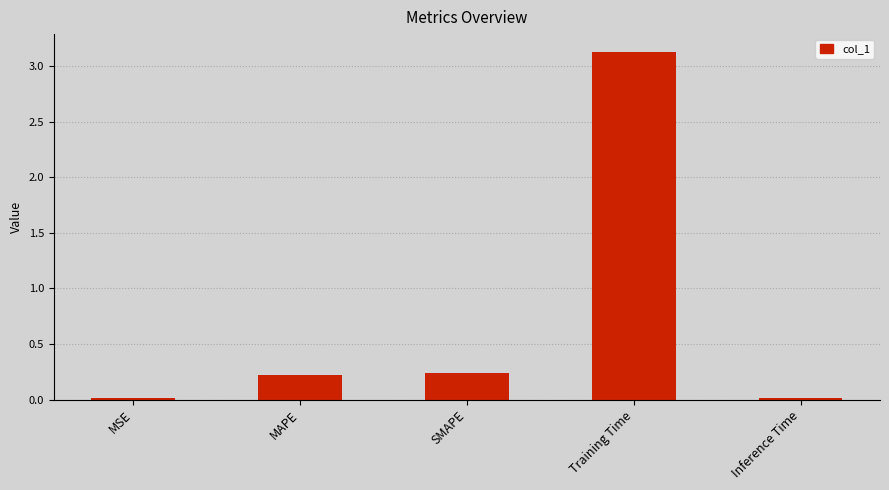

Between Training Time and MAPE, which is larger?

Training Time